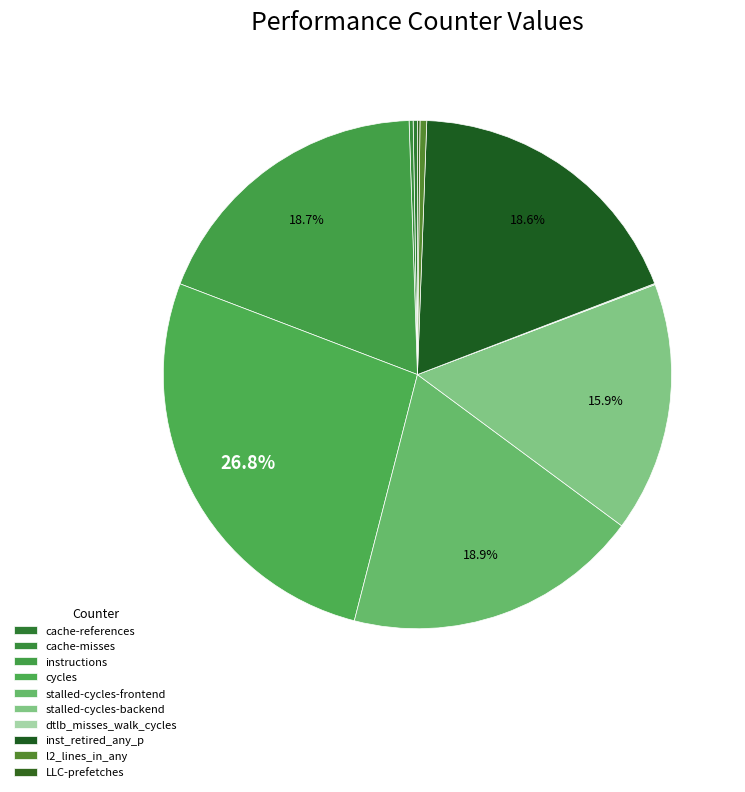

Is there any slice that represents more than half of the pie?

No